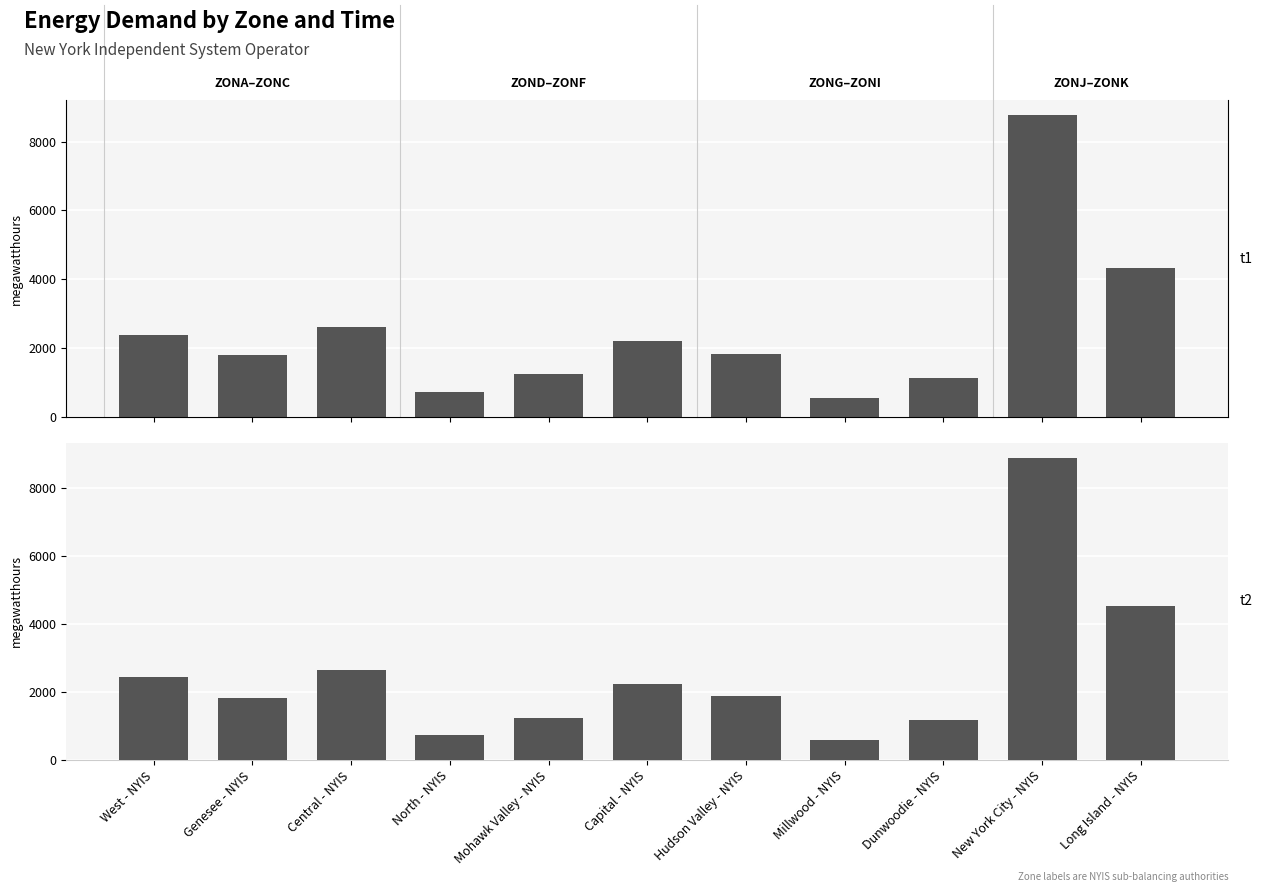

What is the difference between the maximum and minimum values in the T23 (2022-08-07) series?

8294